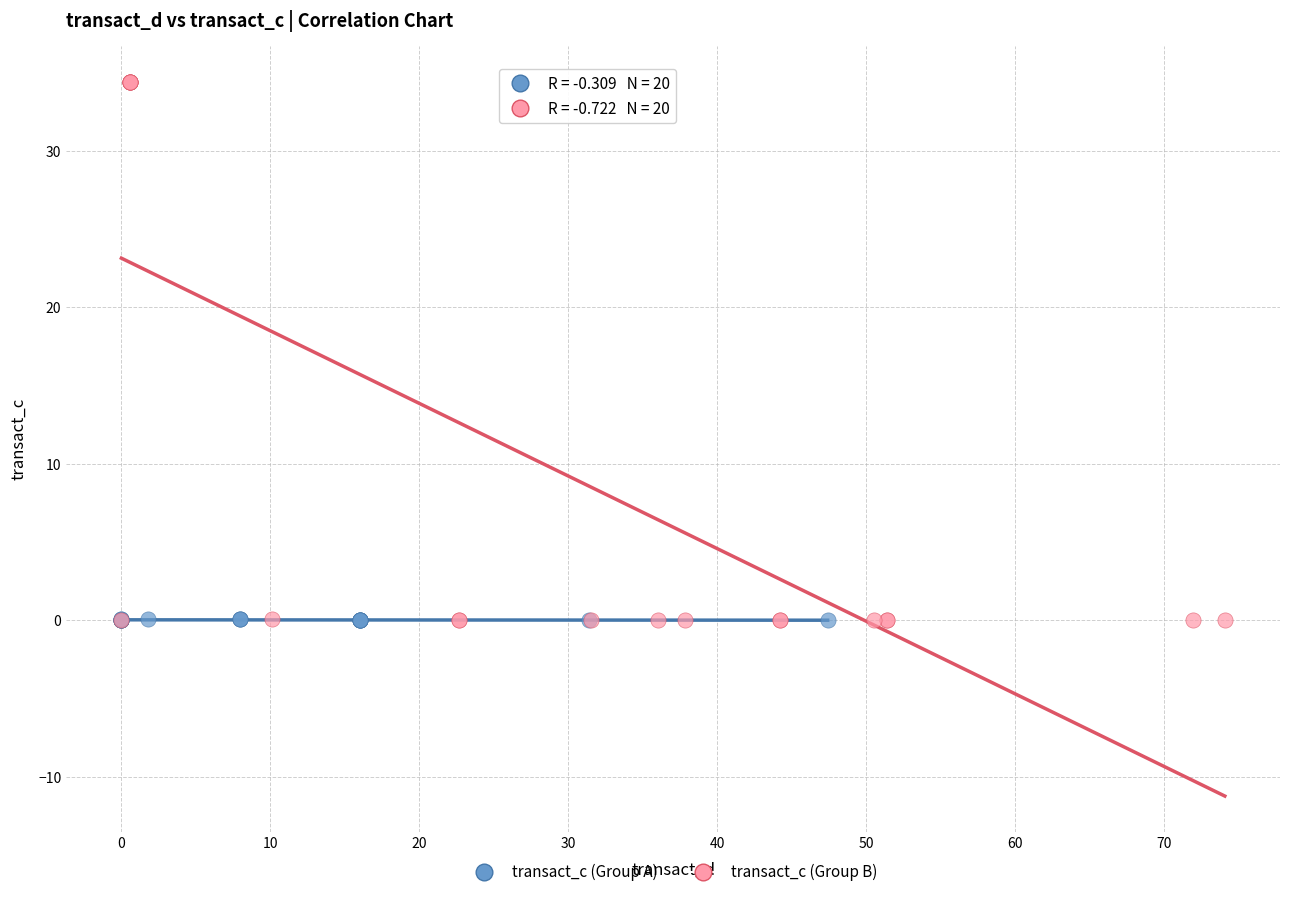

Which series contains the highest Y value?

transact_c (Group B)